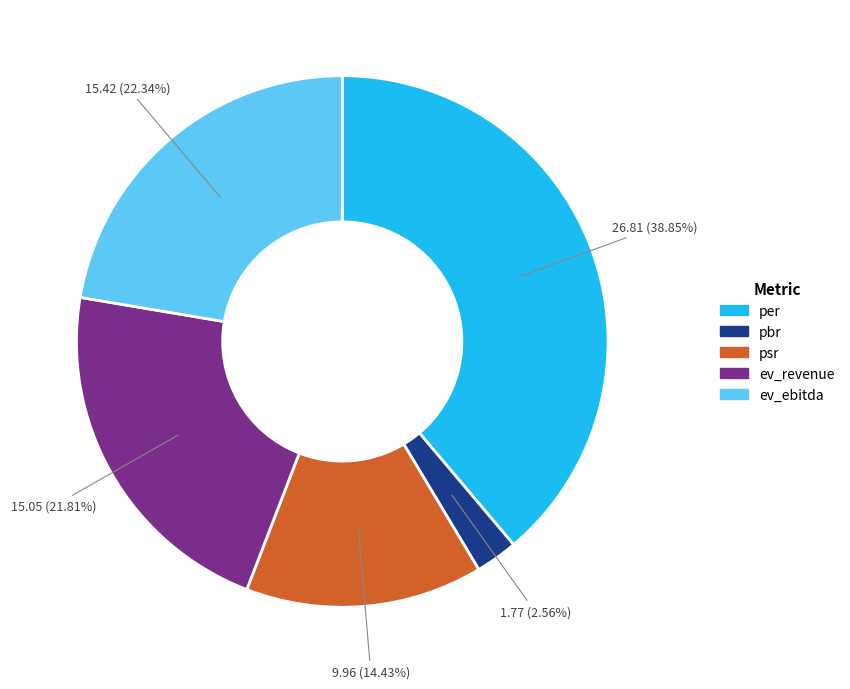

What is the smallest slice in the pie chart?

pbr